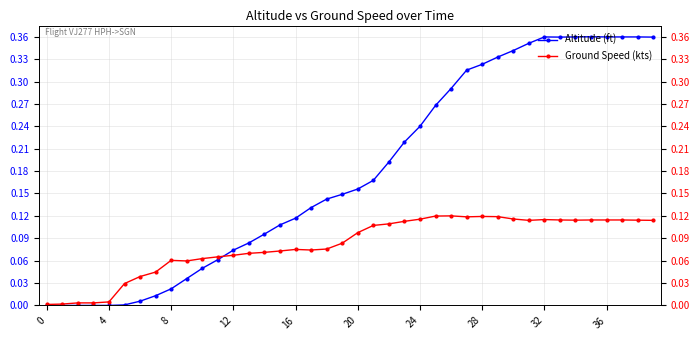

At how many categories does at least one series exceed 0?

40